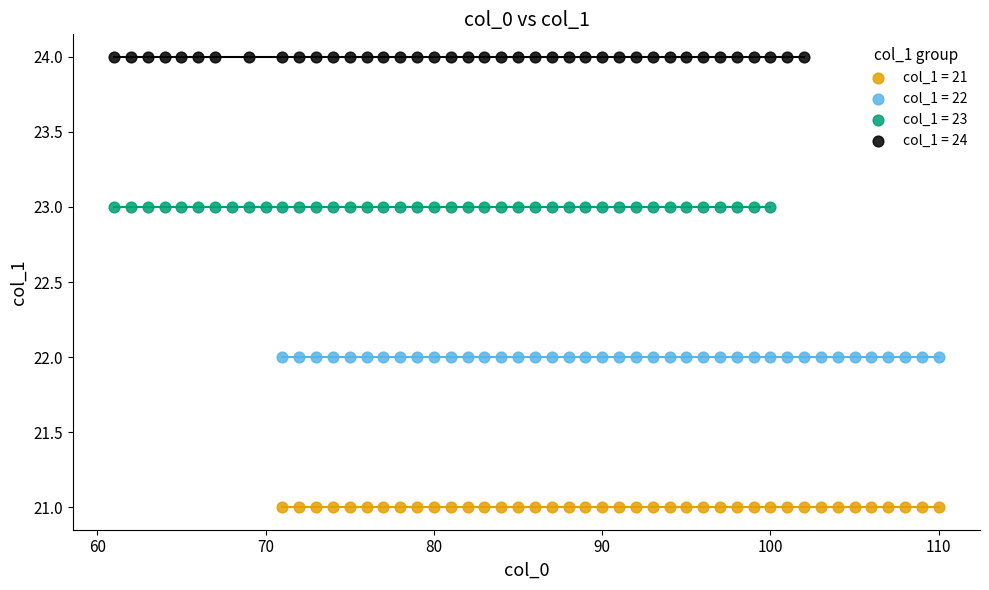

Which series contains the lowest Y value?

col_1 = 21